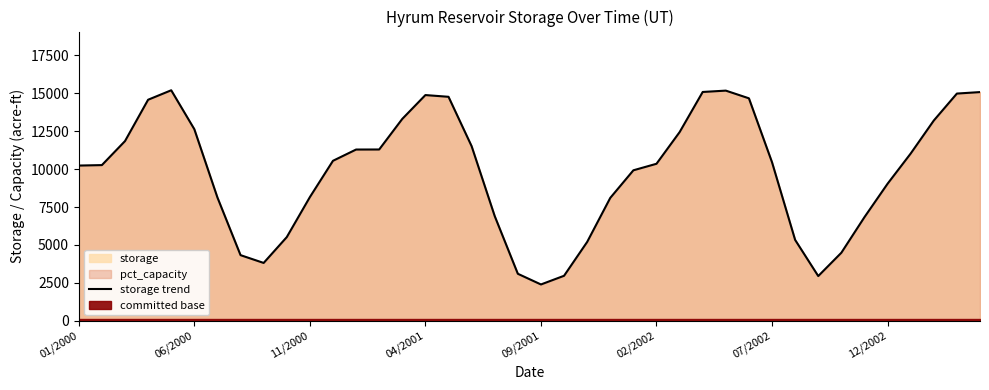

Does the chart display data point markers on the line(s)?

No